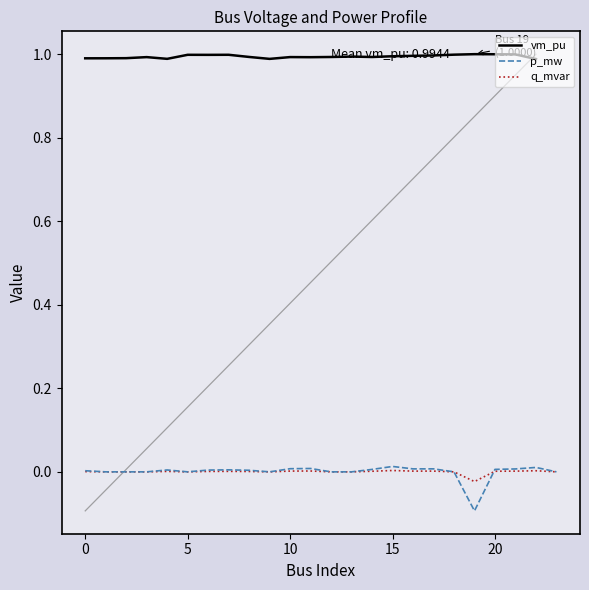

The p_mw series shows 0.0 at 5. True or false?

True